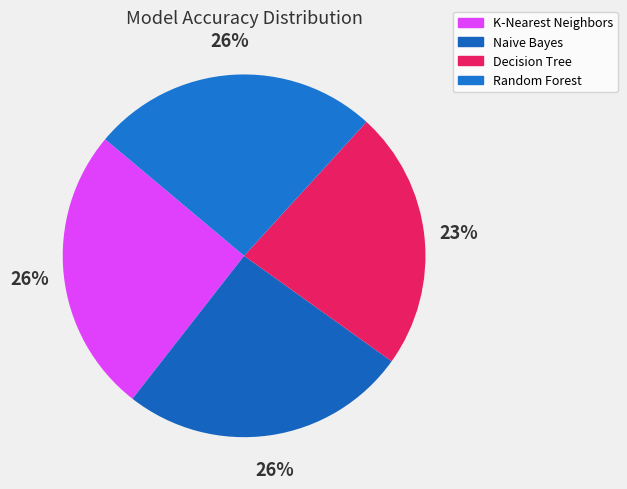

True or false: K-Nearest Neighbors accounts for 26% of the total.

True